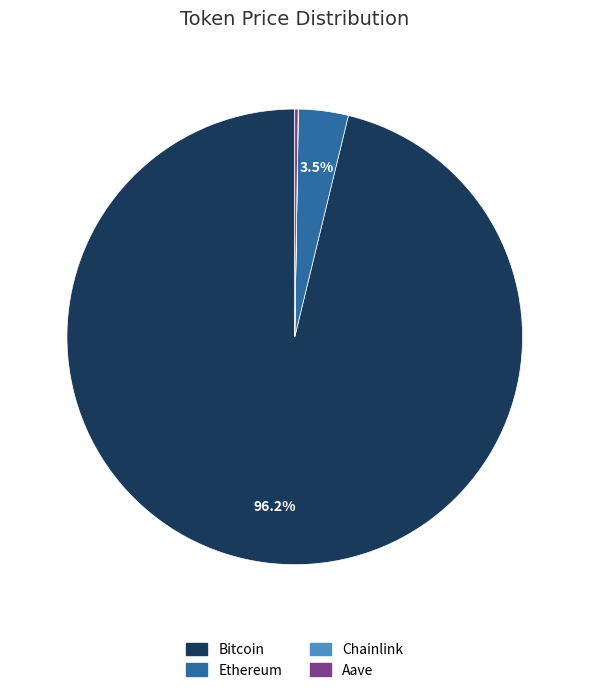

The Bitcoin slice represents 96% of the pie. True or false?

True